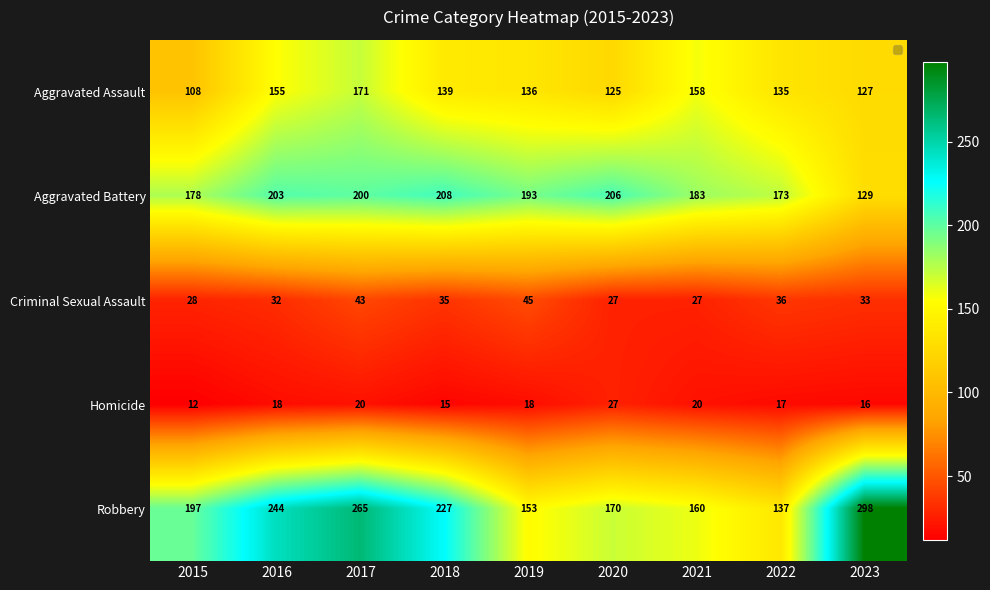

At which category is the sum across all series the highest?

2017